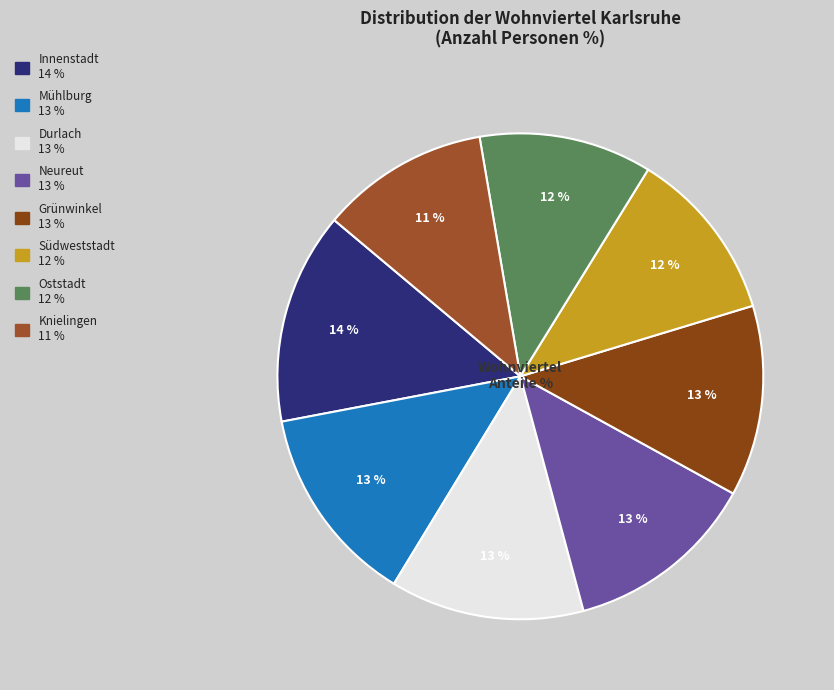

Is there a majority slice in this chart?

No